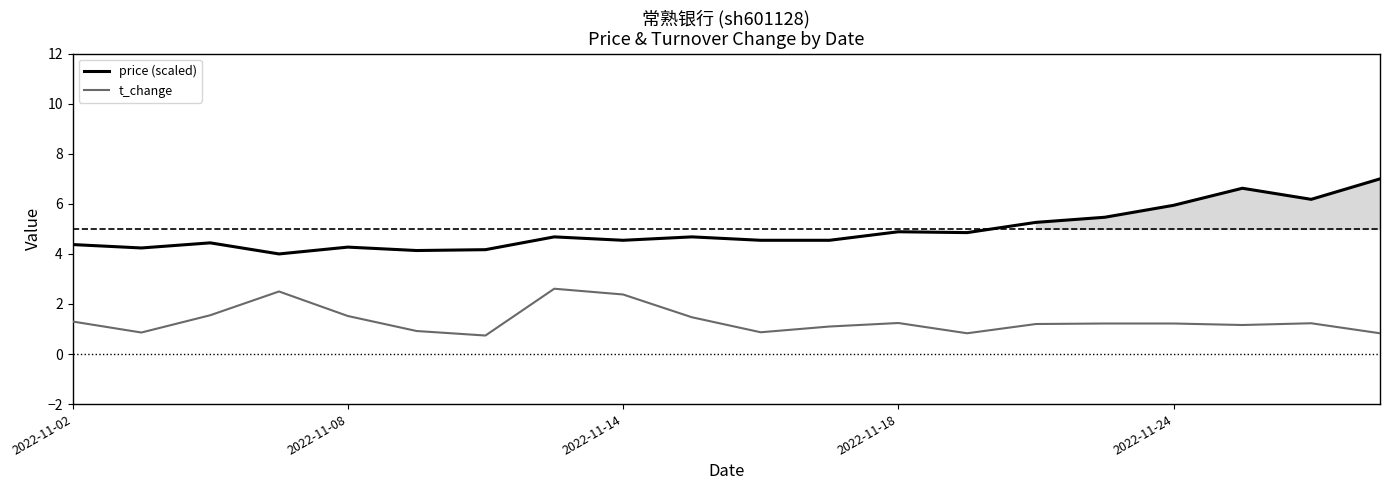

Which series changed the most between 5 and 18?

price (scaled)